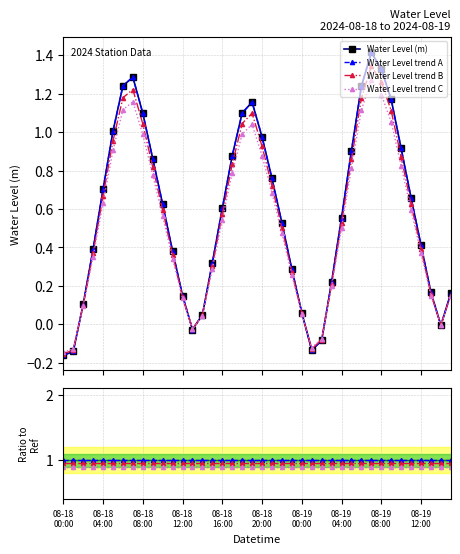

How many values are below zero?

6